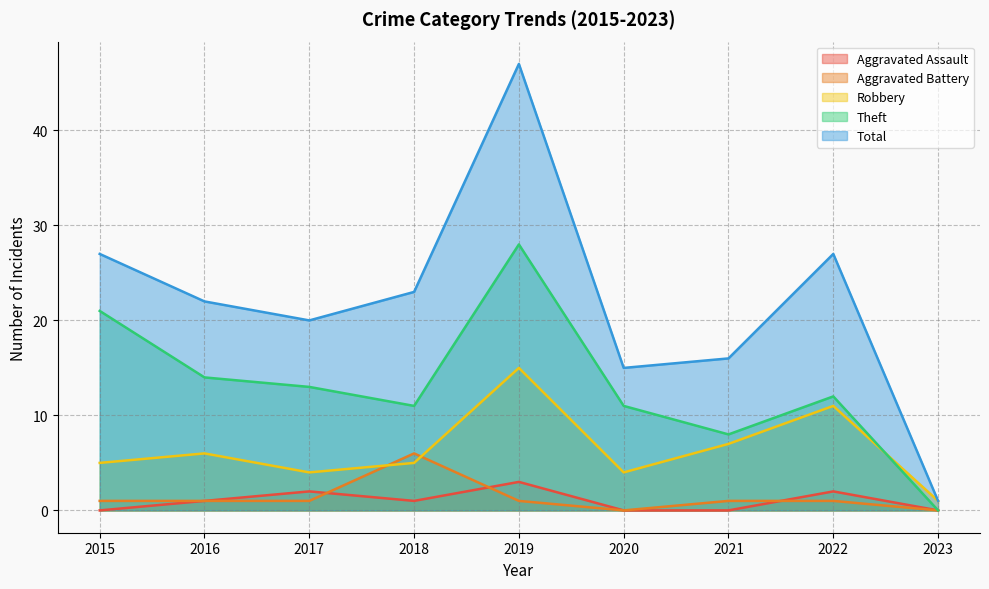

What is the value of the Theft point at the 8th from the left?

12